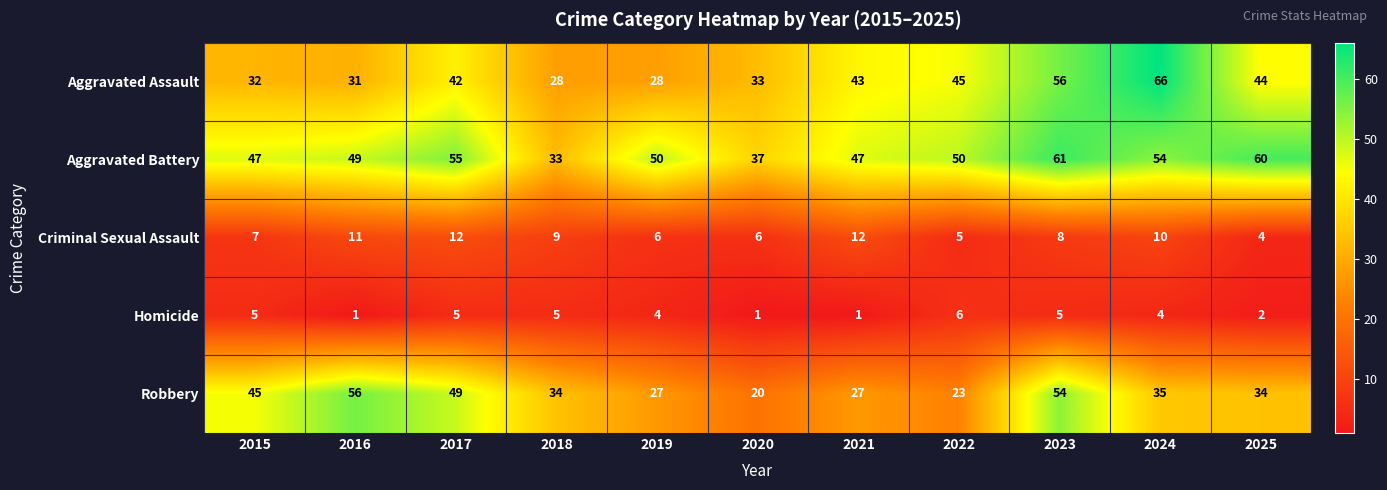

True or false: Homicide has a value of 5 at 2017.

True